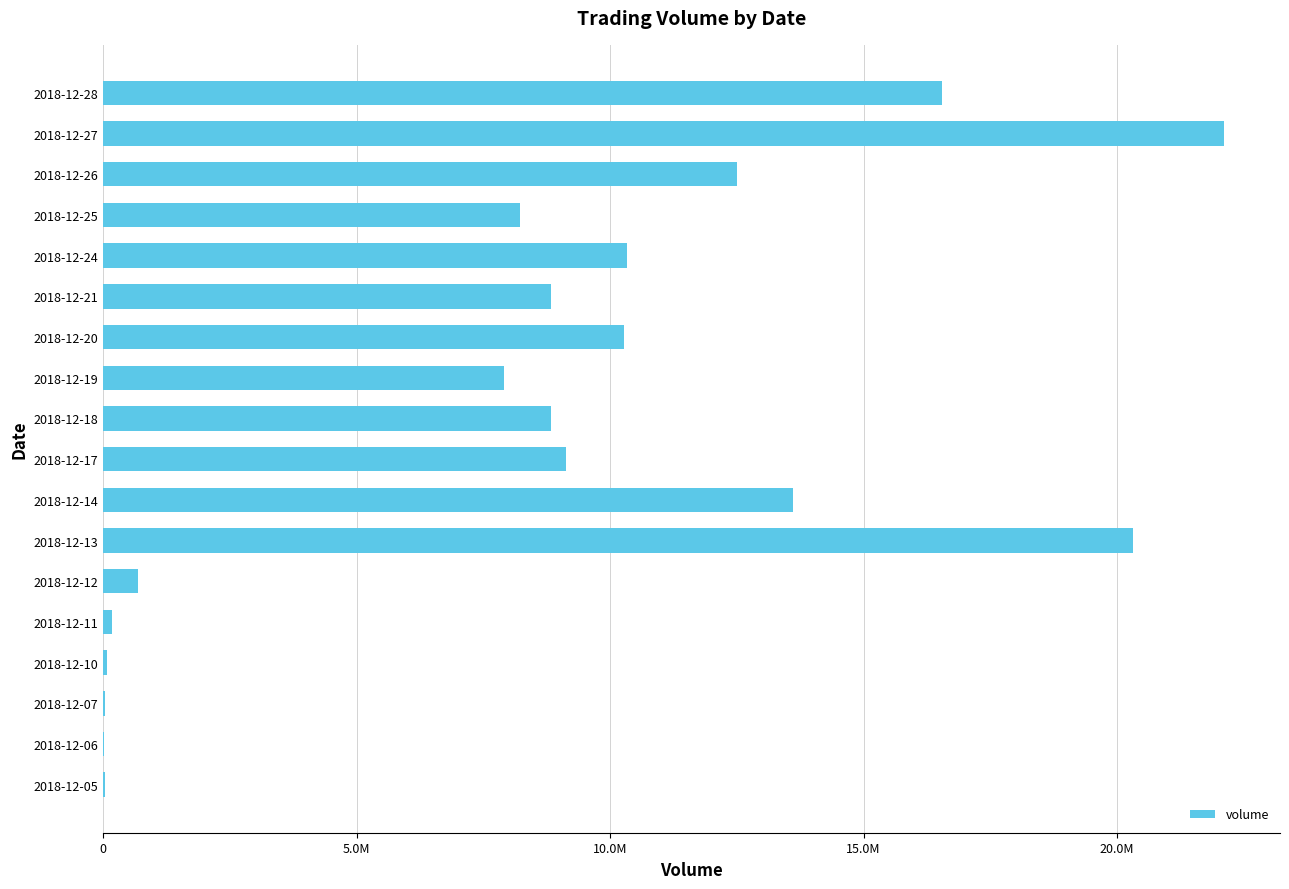

Are the bars horizontal?

Yes